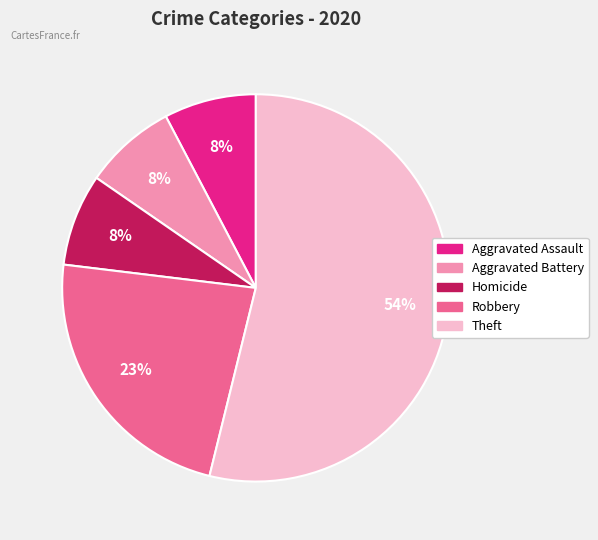

To the nearest percent, what is the average slice percentage?

20%